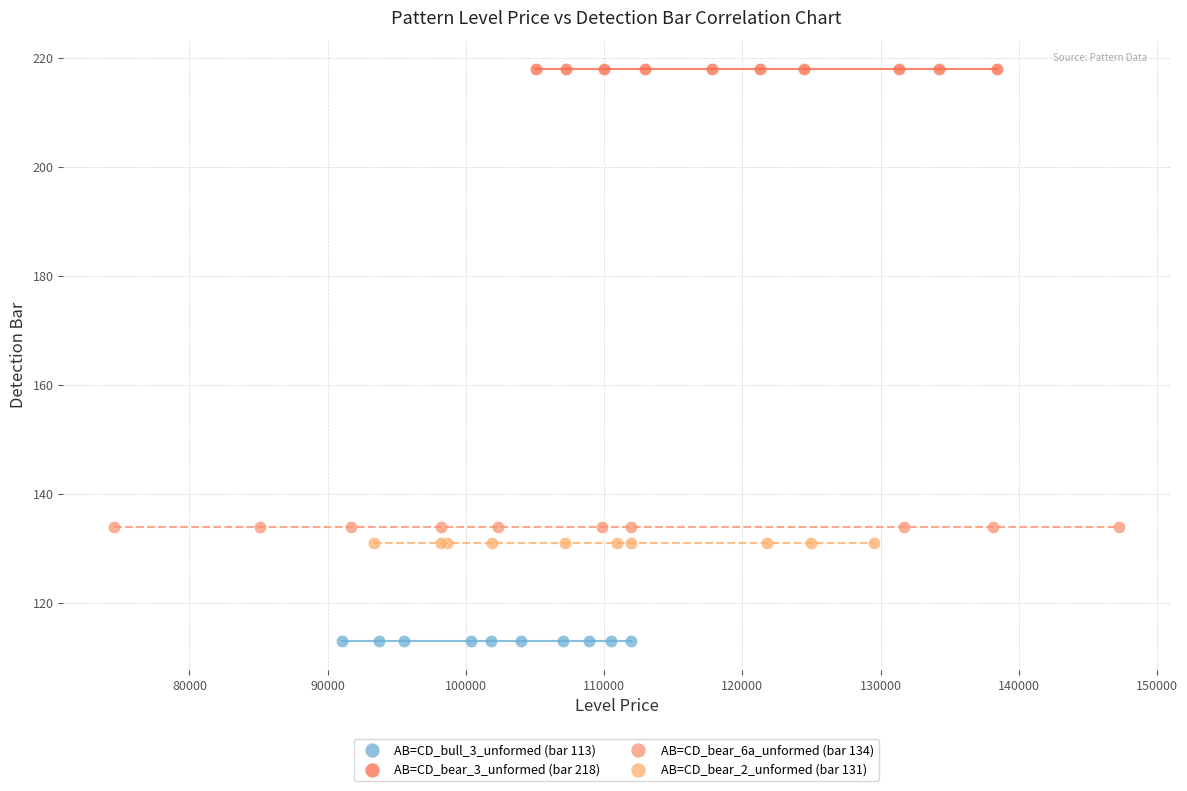

Which series reaches the minimum Y coordinate?

AB=CD_bull_3_unformed (bar 113)